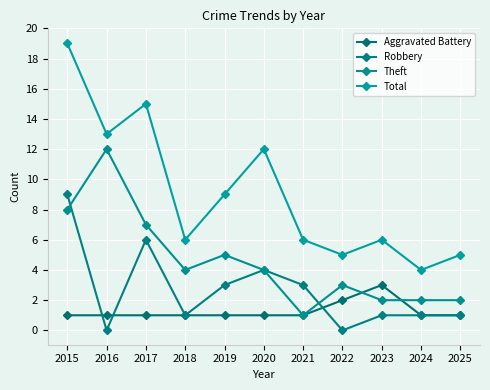

What is the value of the Theft point at the 1st from the left?

8